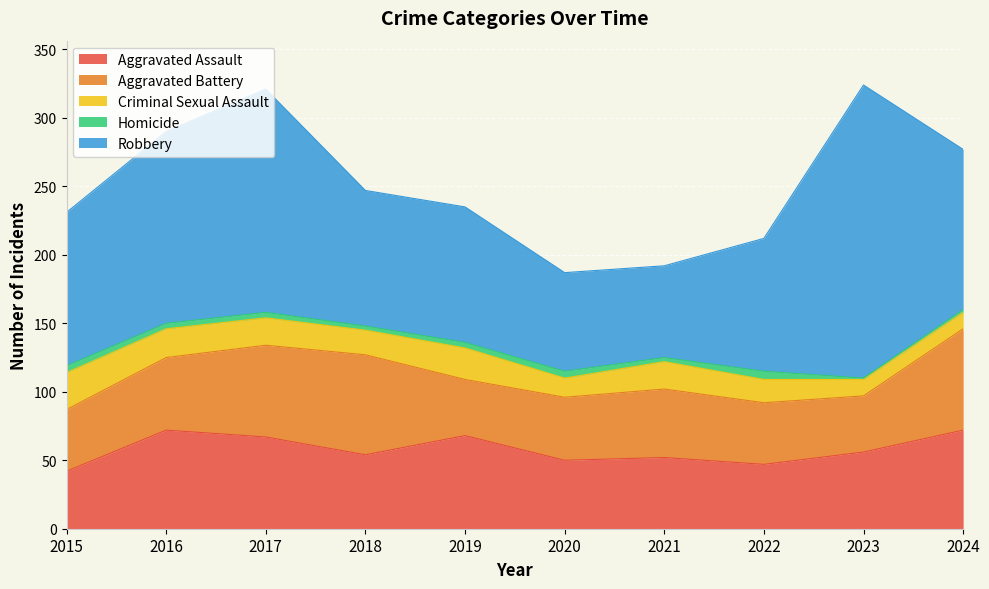

Where is Criminal Sexual Assault nearest to the value 19?

2017